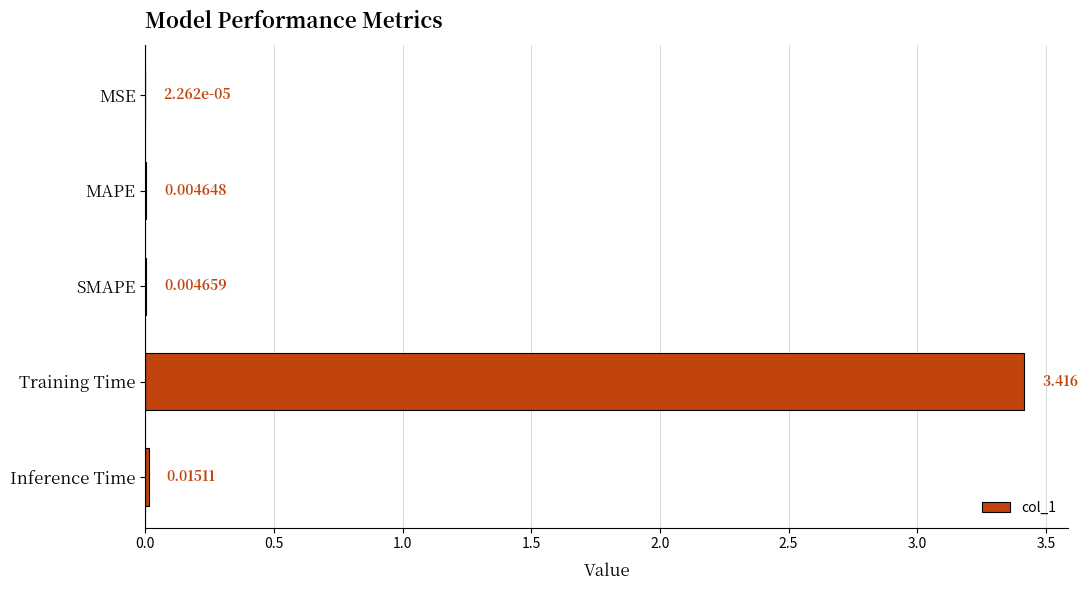

Between Inference Time and SMAPE, which is larger?

Inference Time